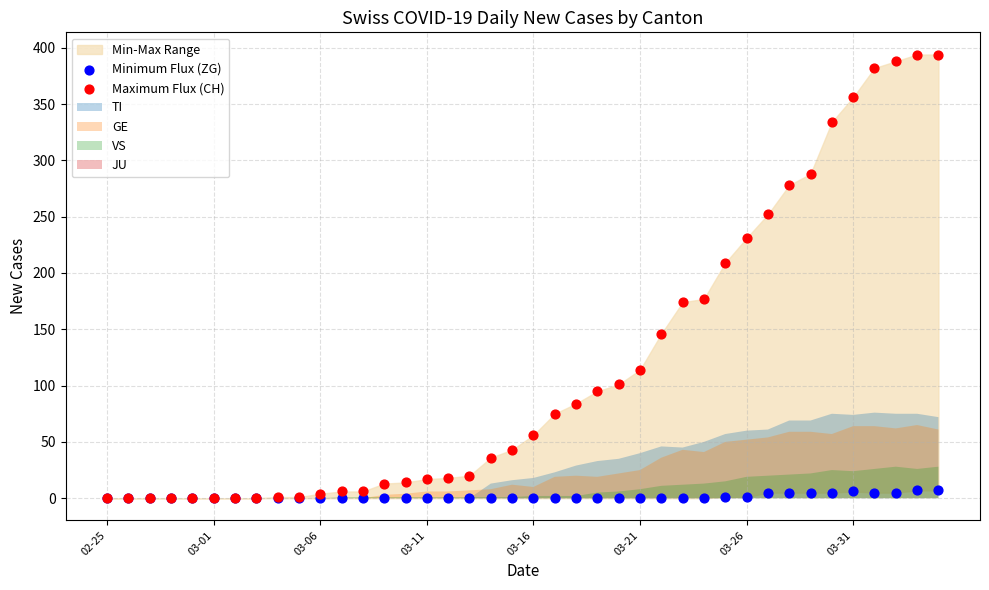

In the Maximum Flux (CH) series, what Y value is closest to 197?

209